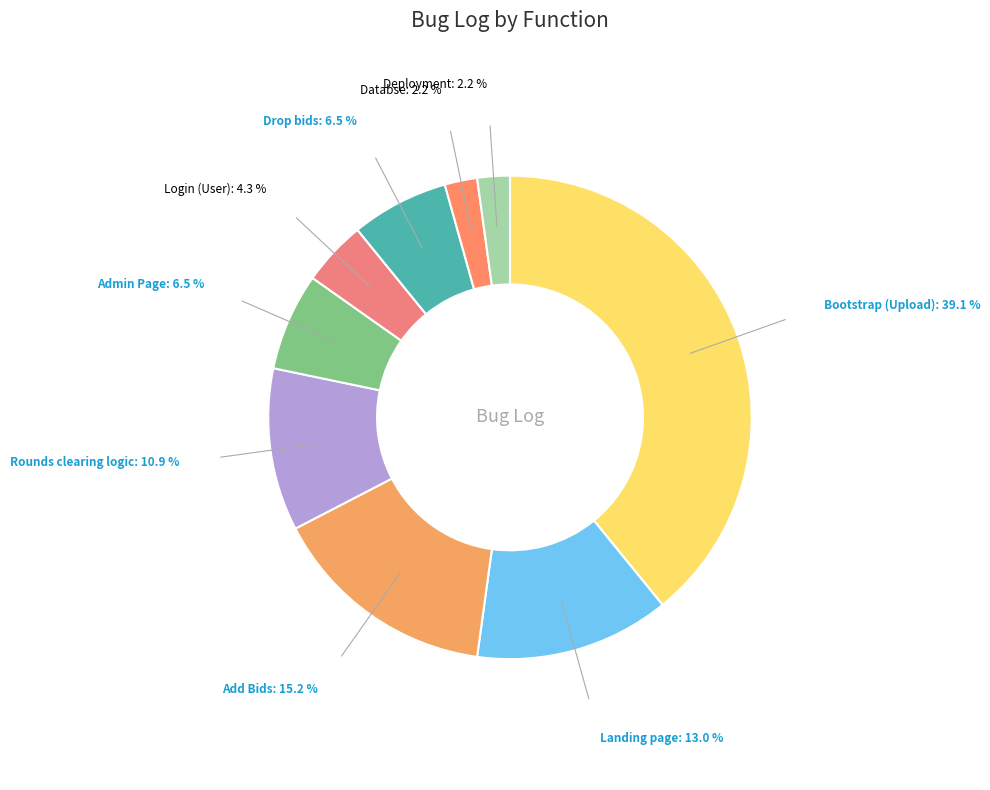

How many segments does this pie chart have?

9